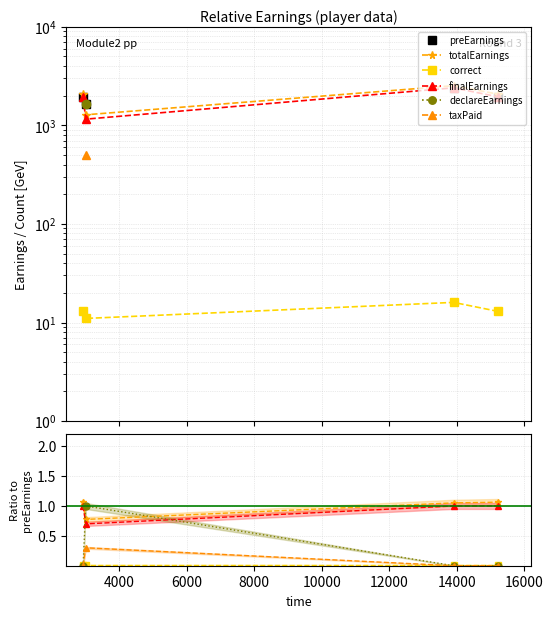

List the series in order of their peak value, highest first.

preEarnings, totalEarnings, finalEarnings, declareEarnings, taxPaid, correct